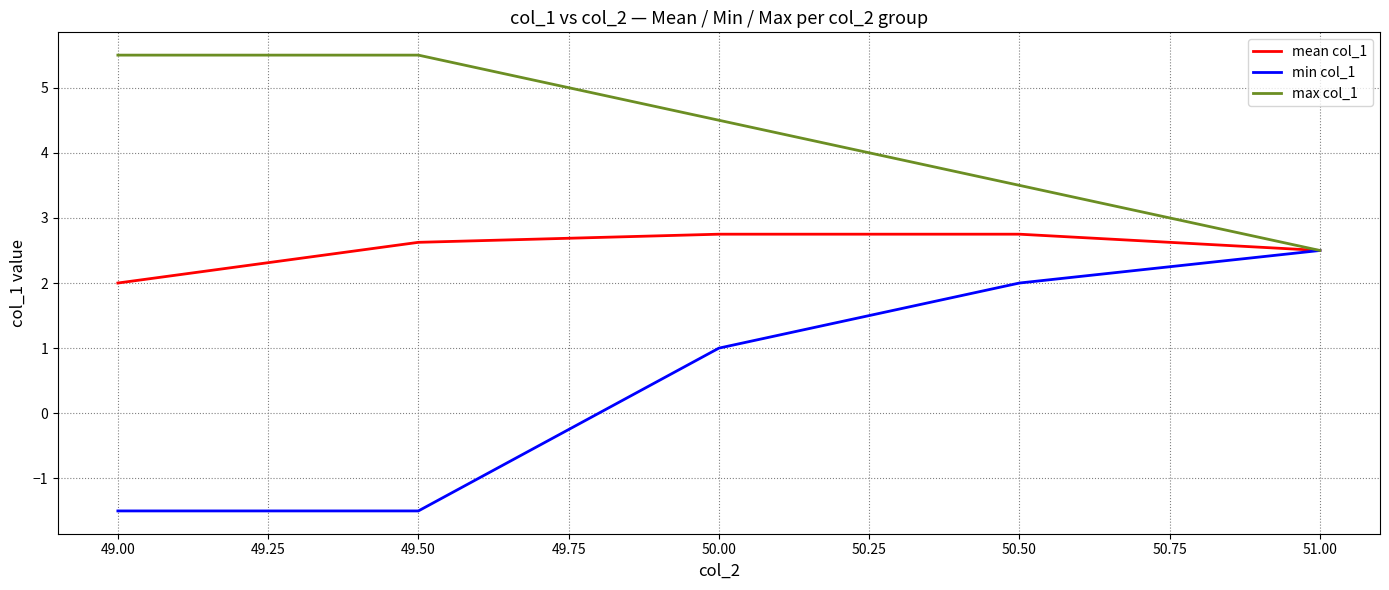

Where does the max col_1 series first go above 4?

49.00